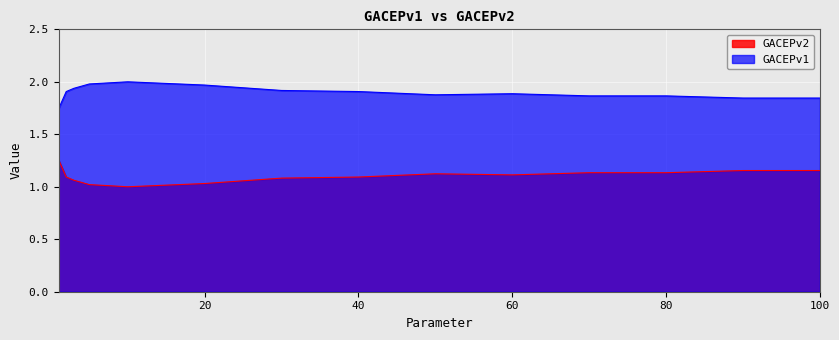

Is it true that GACEPv1 equals 0.9 at 2?

False